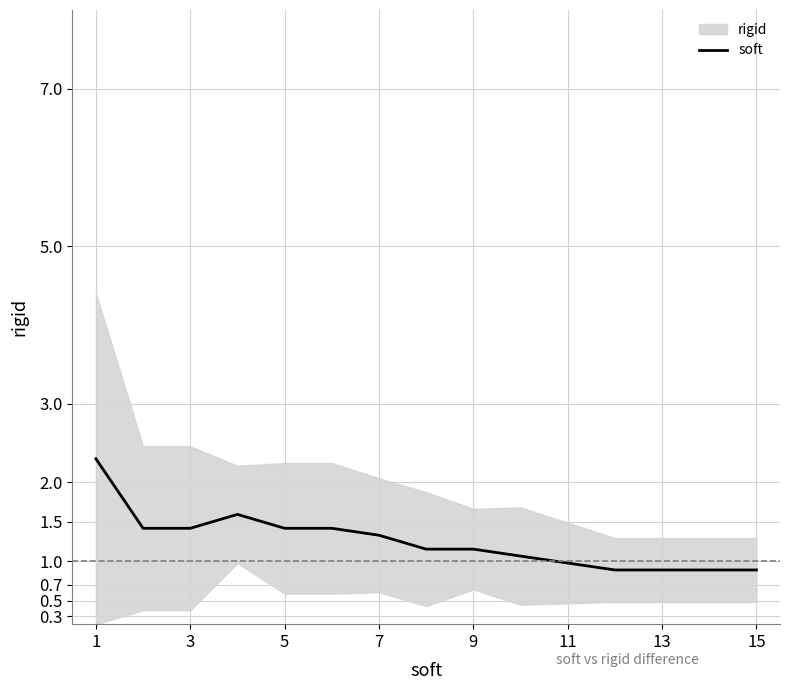

What is the highest value of the soft series?

2.3